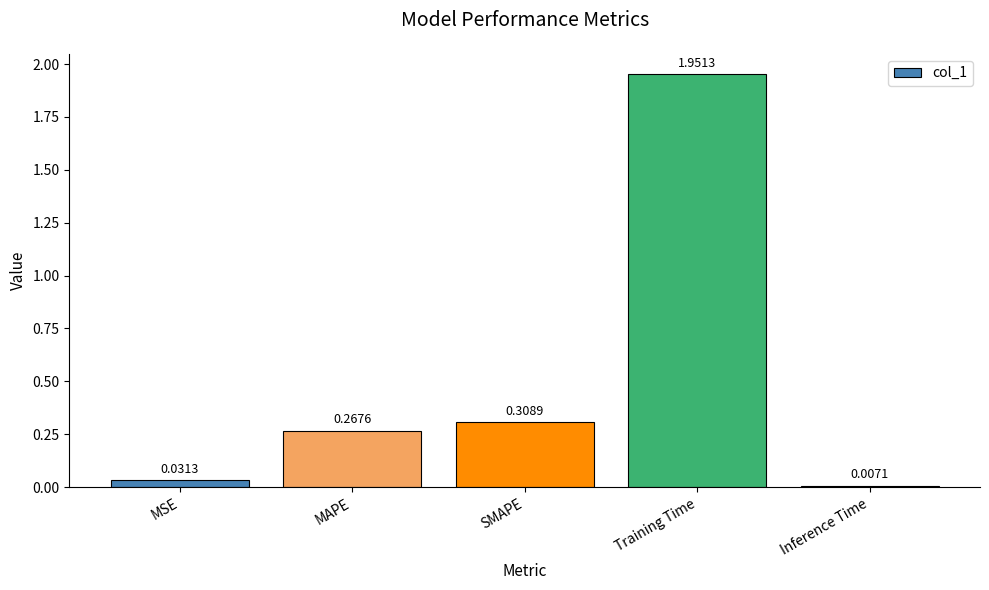

What is the label of the 3rd bar from the right?

SMAPE